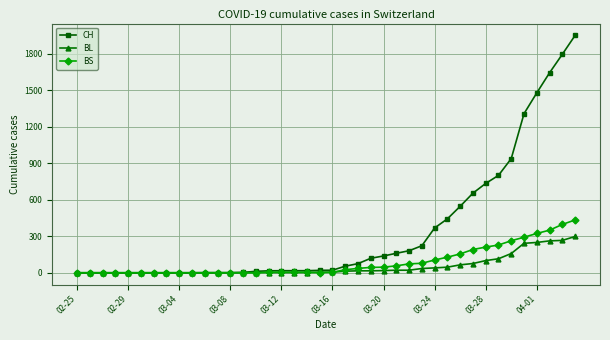

At how many categories does at least one series exceed 1184?

5